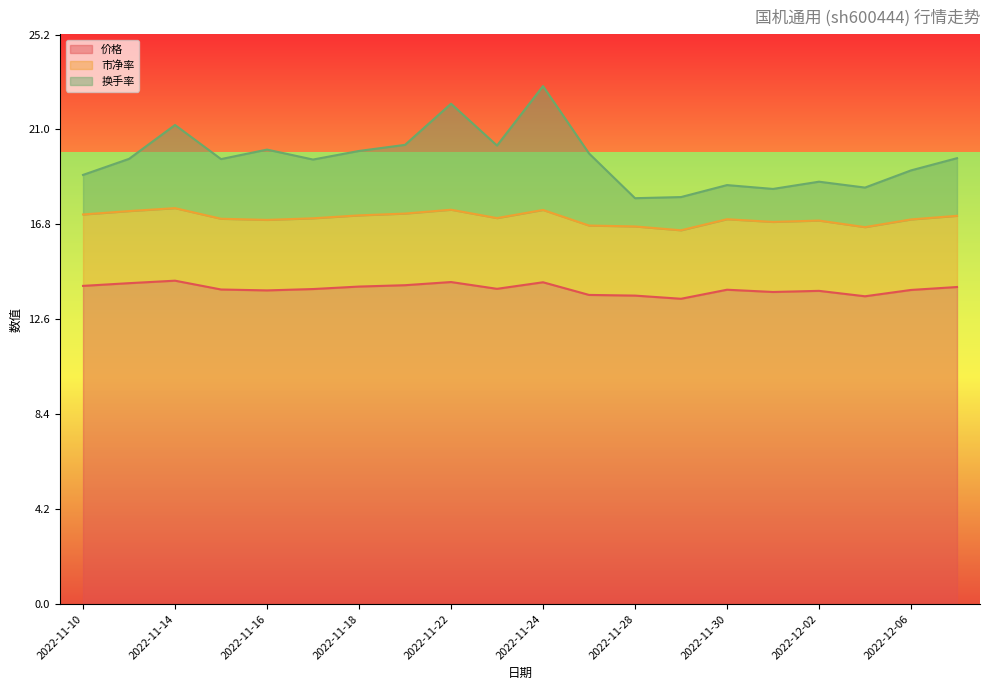

True or false: 价格 and 市净率 cross at least once.

False